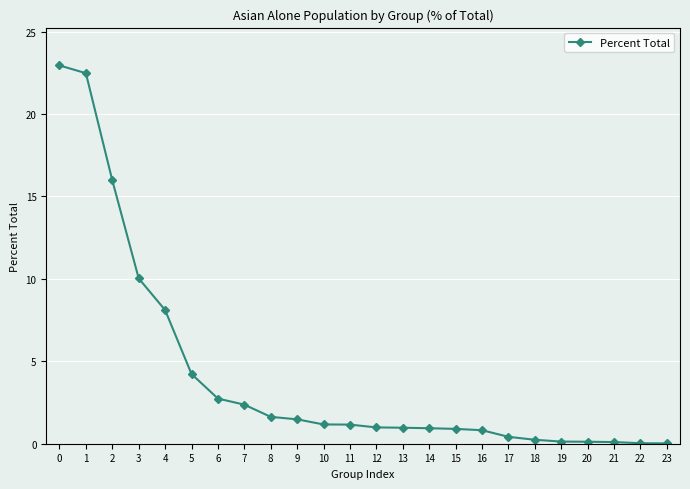

What is the value of the 7th point from the left?

2.7